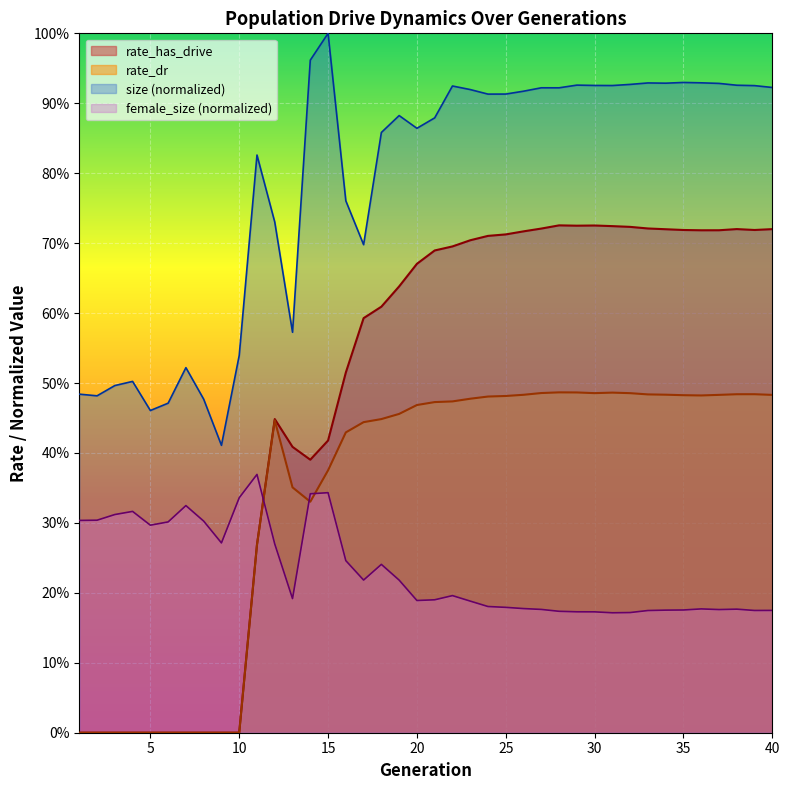

True or false: rate_dr and rate_has_drive intersect in this chart.

False